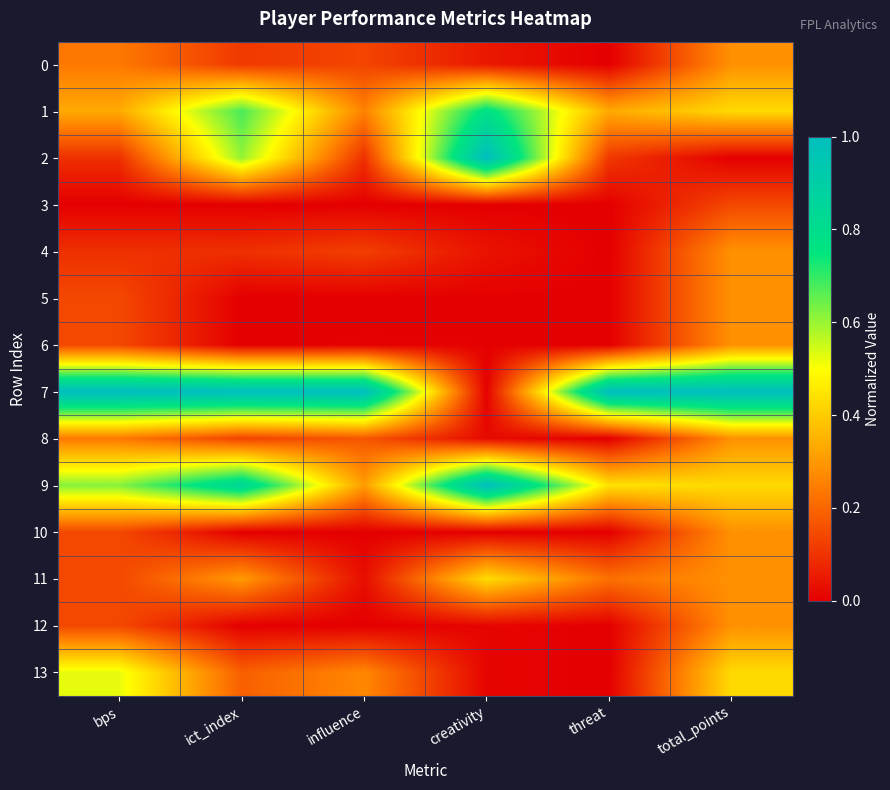

At which category does the chart reach its peak across all series?

creativity